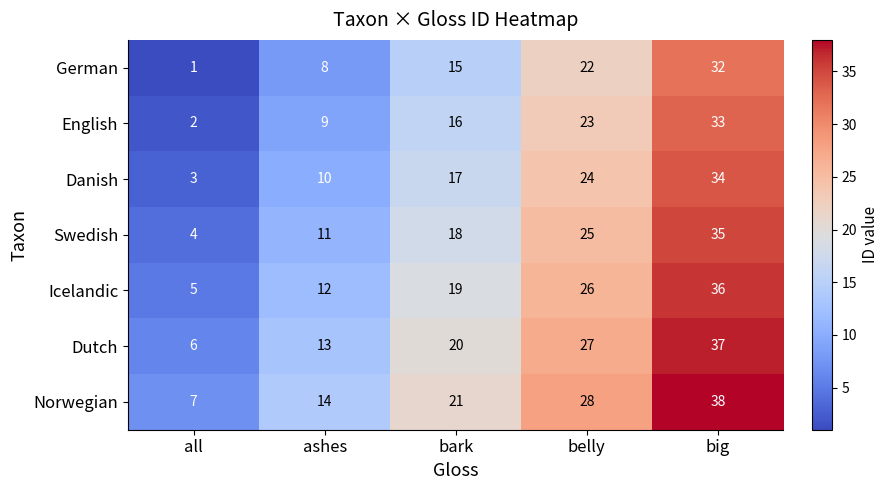

What is the difference between the second highest and minimum values in the Norwegian series?

21